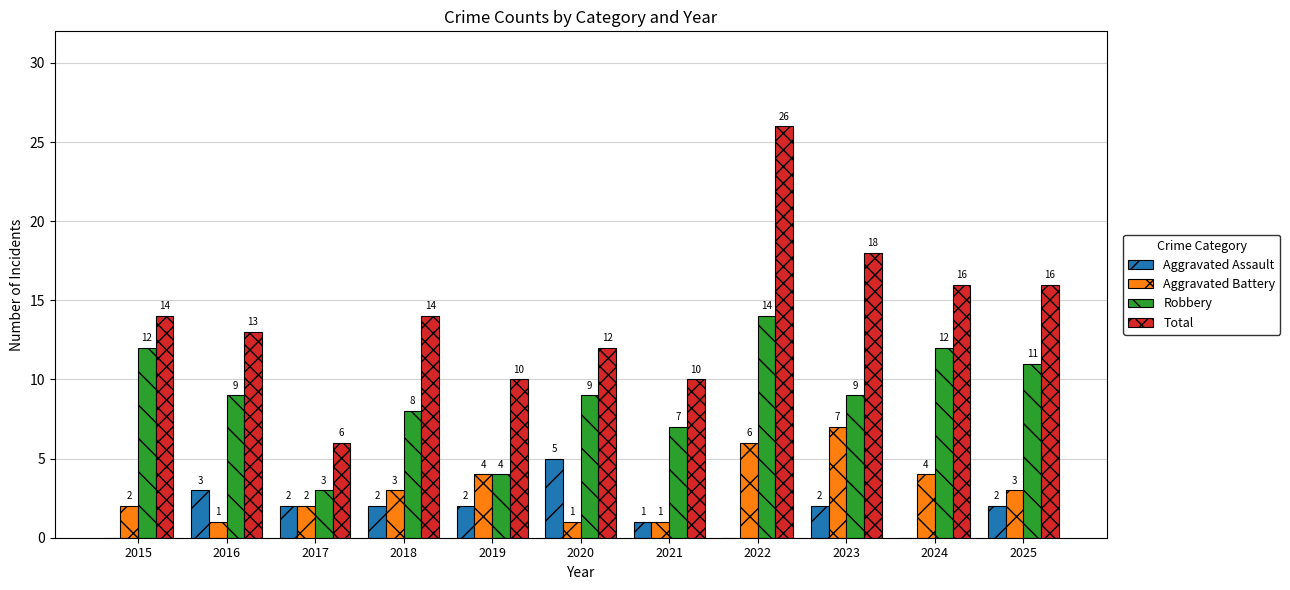

Reading left to right, list all the values displayed in this chart.

Aggravated Assault: 2015=0	2016=3	2017=2	2018=2	2019=2	2020=5	2021=1	2022=0	2023=2	2024=0	2025=2
Aggravated Battery: 2015=2	2016=1	2017=2	2018=3	2019=4	2020=1	2021=1	2022=6	2023=7	2024=4	2025=3
Robbery: 2015=12	2016=9	2017=3	2018=8	2019=4	2020=9	2021=7	2022=14	2023=9	2024=12	2025=11
Total: 2015=14	2016=13	2017=6	2018=14	2019=10	2020=12	2021=10	2022=26	2023=18	2024=16	2025=16